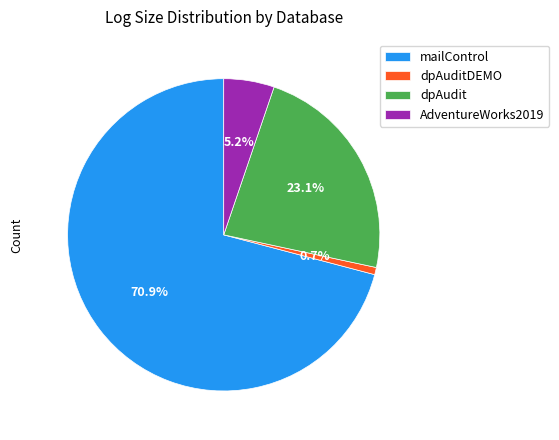

Do AdventureWorks2019 and dpAudit together represent more than half of the pie?

No